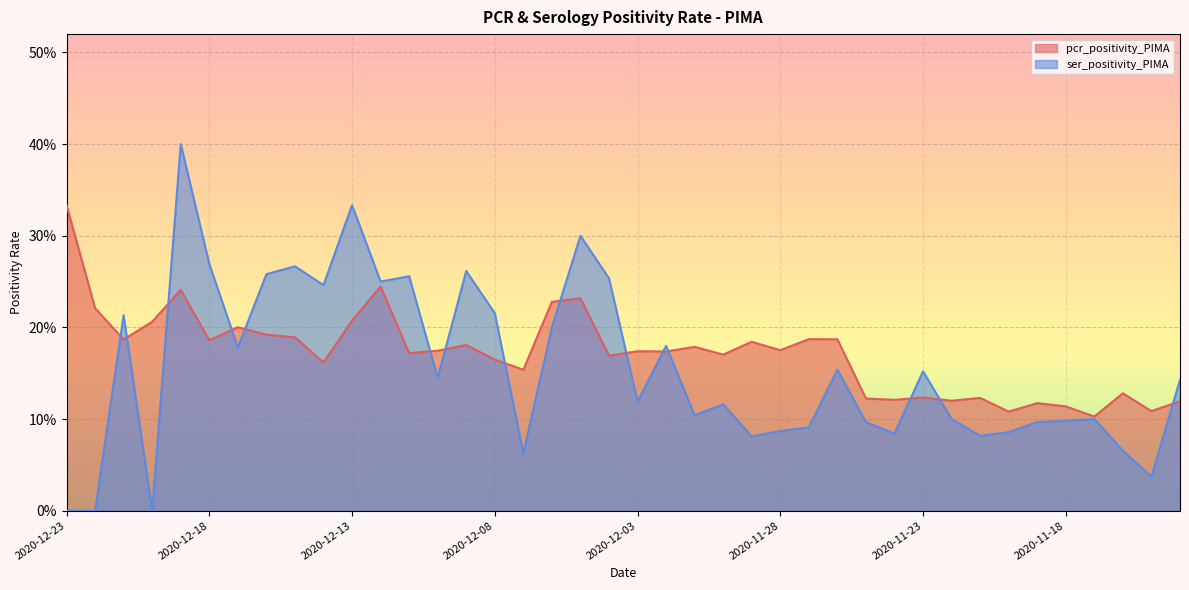

At how many categories does at least one series exceed 0?

40